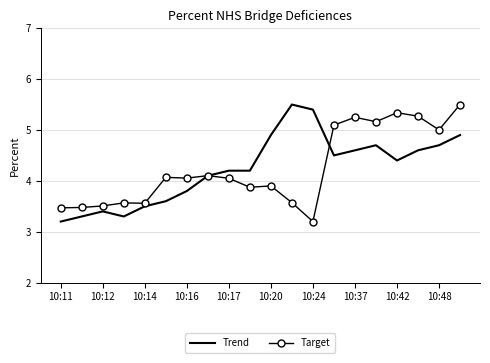

How many distinct data groups are displayed?

2